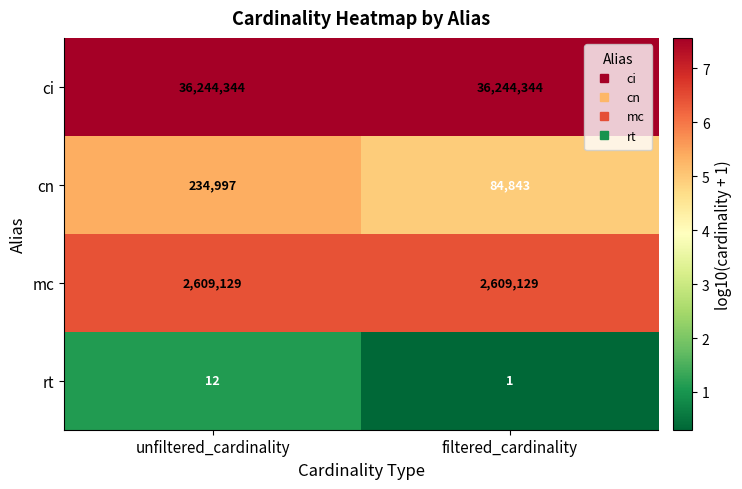

Which series has the largest total across all categories?

ci